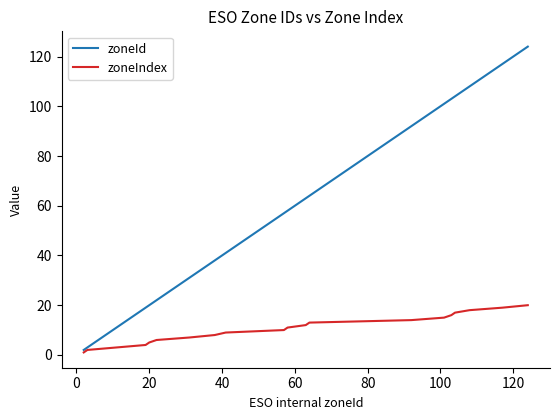

Reading left to right, extract all data points from this chart.

zoneId: 2	3	11	19	20	22	31	38	41	57	58	63	64	92	101	103	104	108	117	124
zoneIndex: 1	2	3	4	5	6	7	8	9	10	11	12	13	14	15	16	17	18	19	20